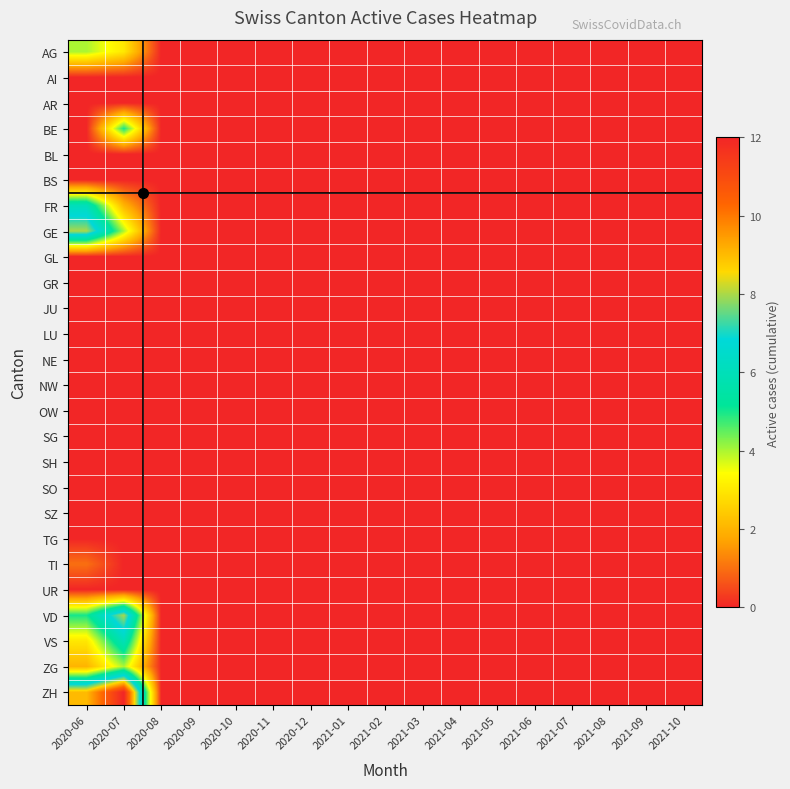

How many series are shown in this chart?

26